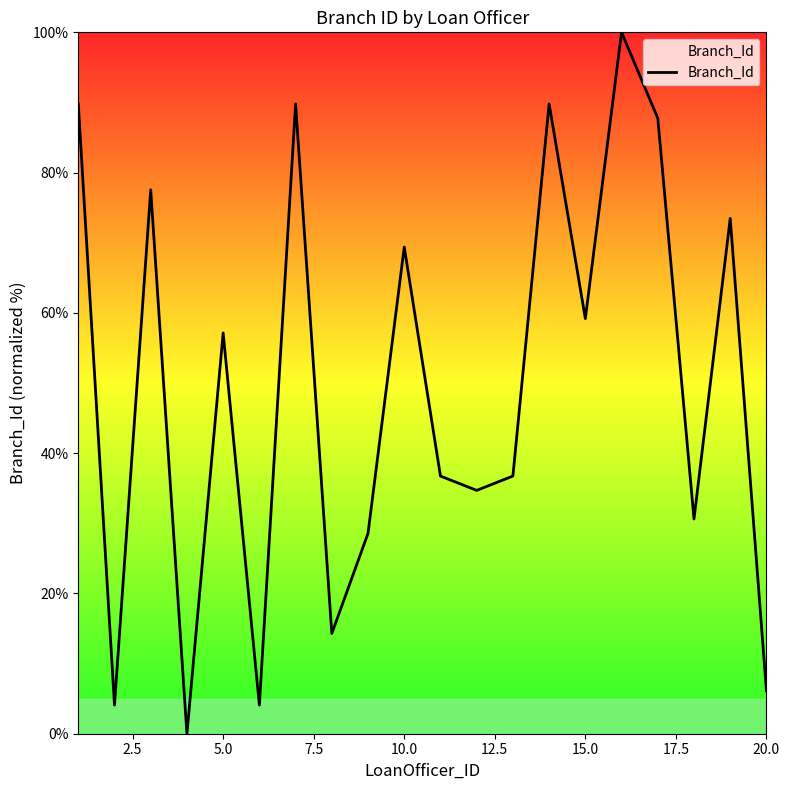

Reading left to right, what are all the values shown in this chart?

89.8	4.1	77.6	0.0	57.1	4.1	89.8	14.3	28.6	69.4	36.7	34.7	36.7	89.8	59.2	100.0	87.8	30.6	73.5	6.1